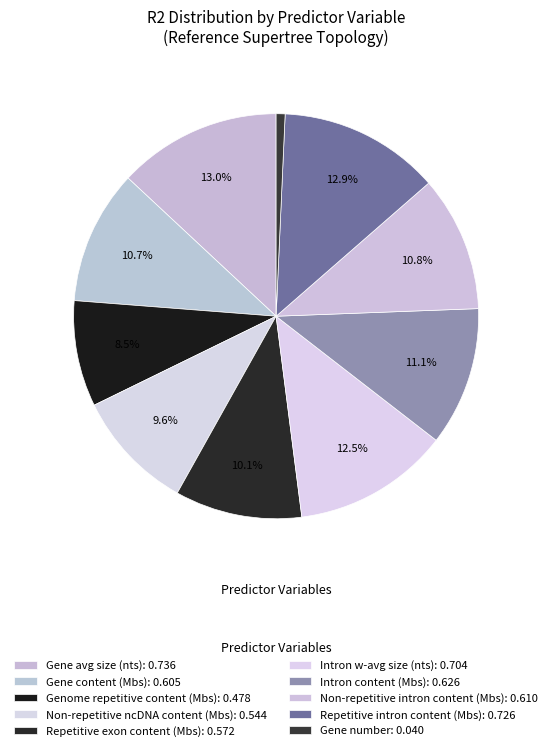

True or false: Intron w-avg size (nts) accounts for 12% of the total.

True